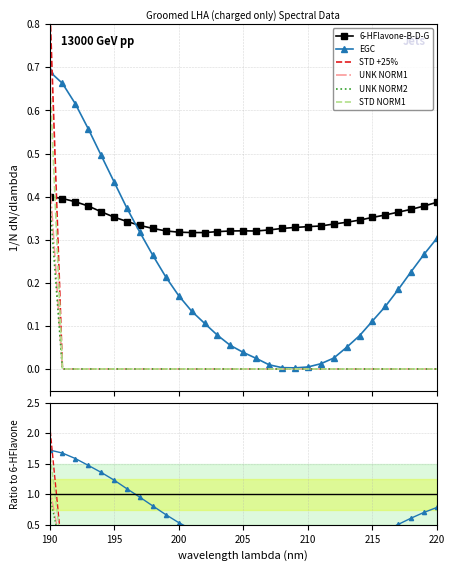

How many 6-HFlavone-B-D-G values are between 0 and 1?

31